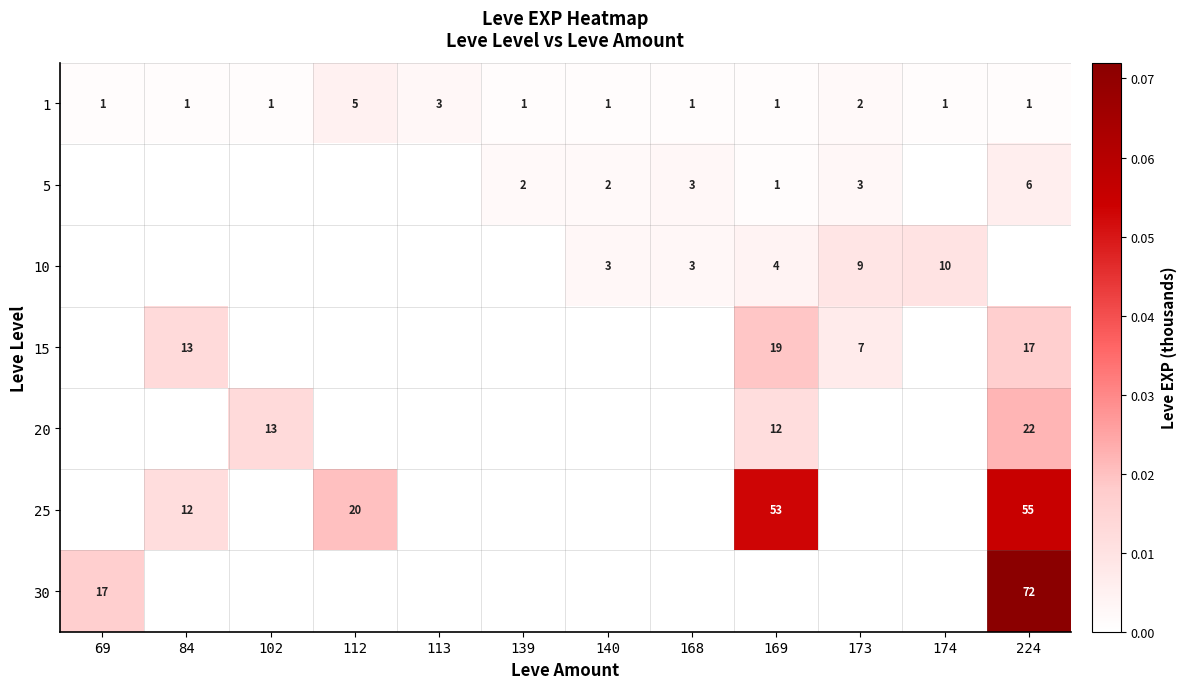

Is it true that 5 equals 1 at 168?

False